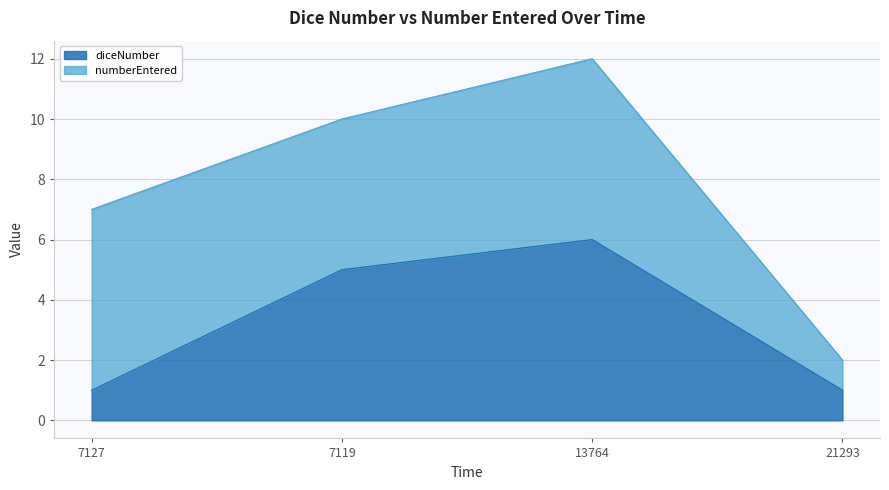

Rank the categories by value from highest to lowest.

13764, 7119, 7127, 21293